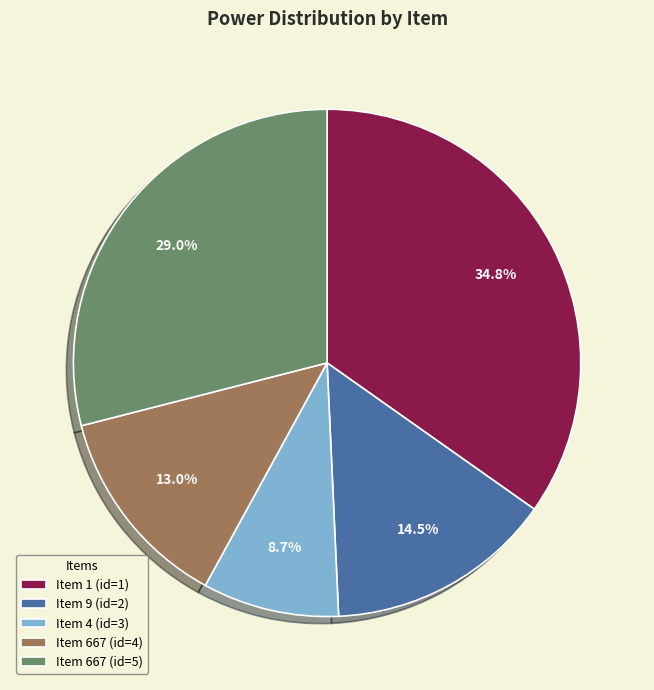

Is there a majority slice in this chart?

No